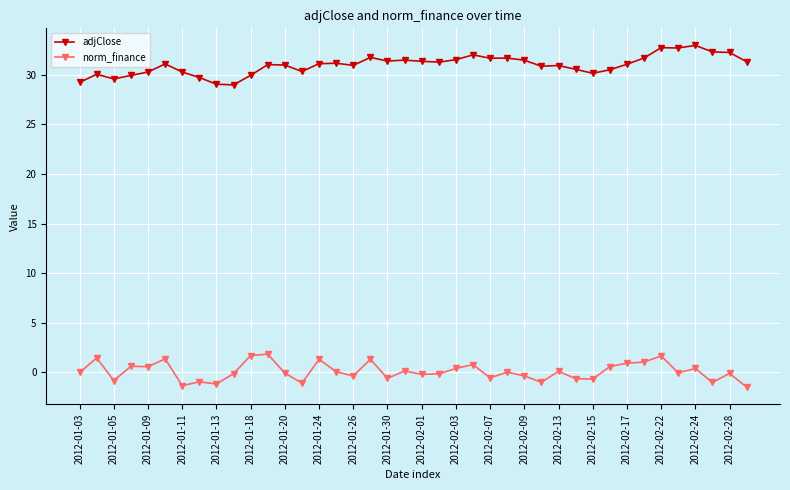

True or false: adjClose has more than 2 interior local peaks.

True